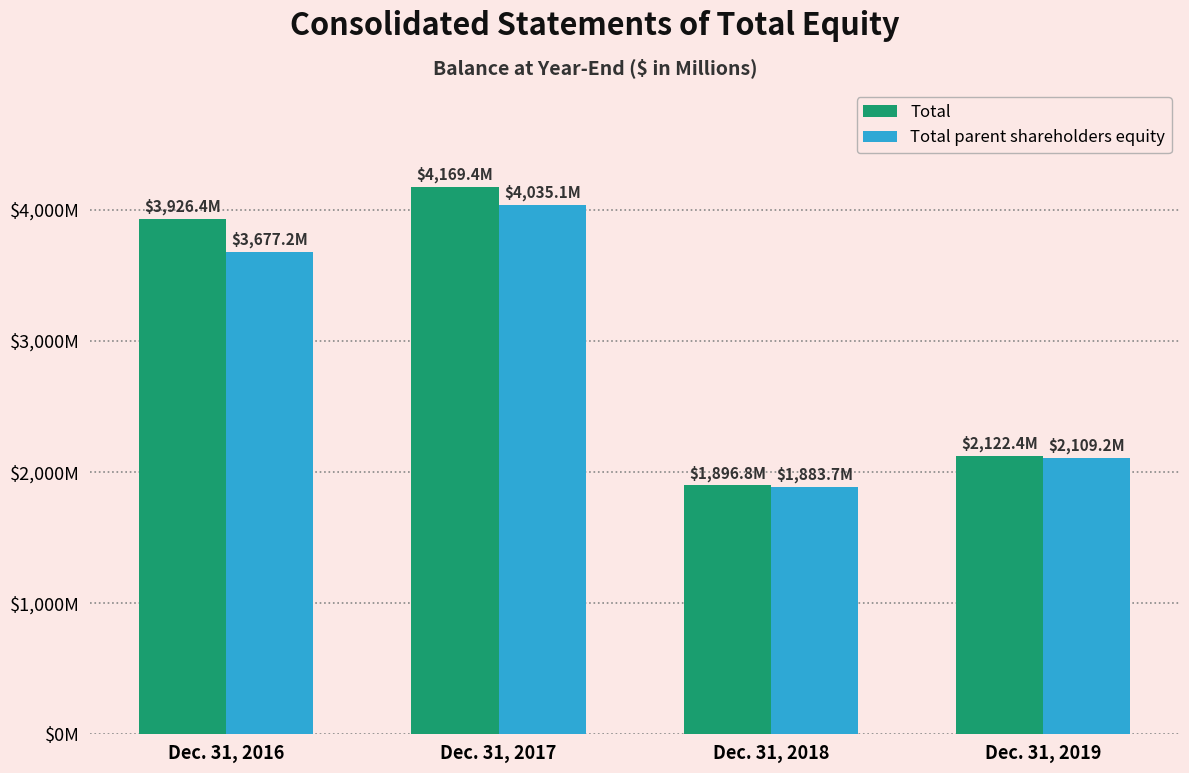

What are all the series names shown in the legend?

Total, Total parent shareholders equity